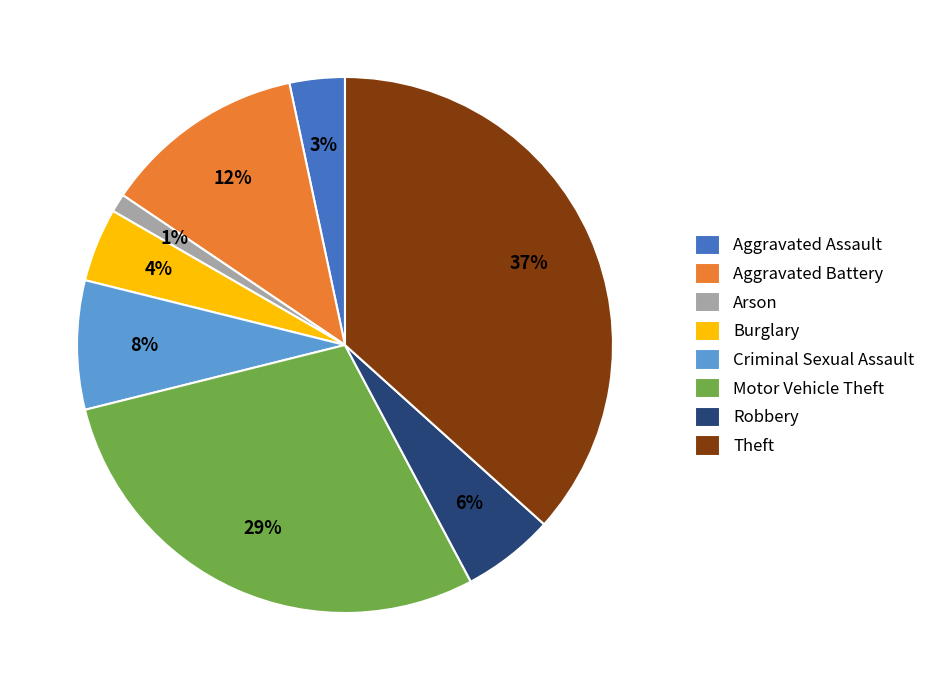

How many slices are in this pie chart?

8